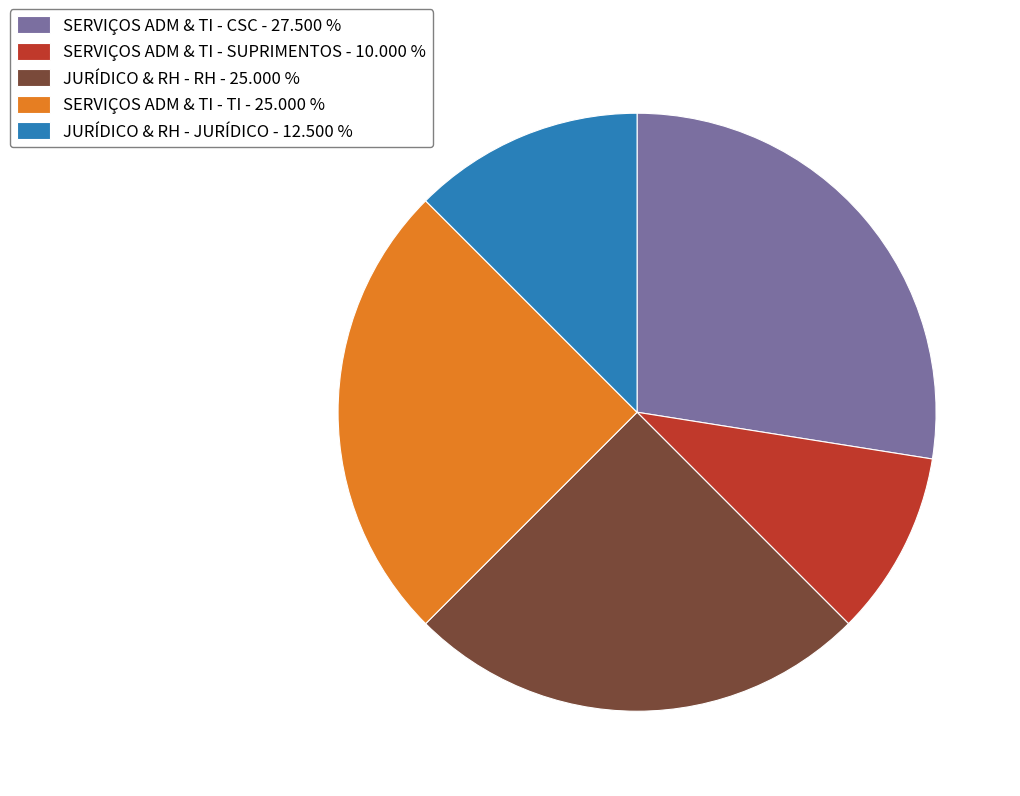

Combined, do SERVIÇOS ADM & TI - CSC - 27.500 % and JURÍDICO & RH - RH - 25.000 % account for over 50%?

Yes